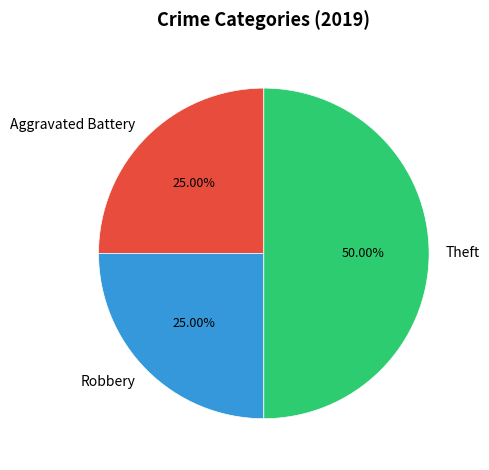

Count the number of slices in the pie.

3